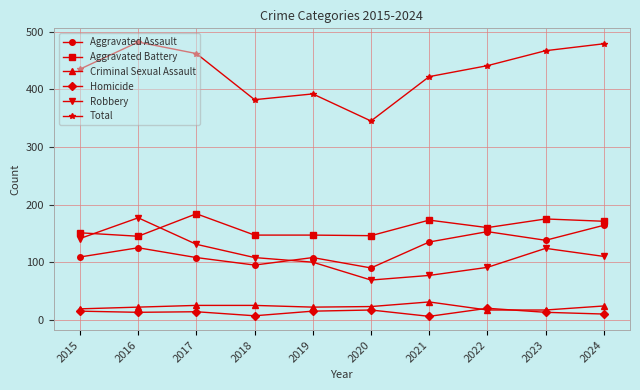

What is the difference between the second highest and second lowest values in the Aggravated Assault series?

58